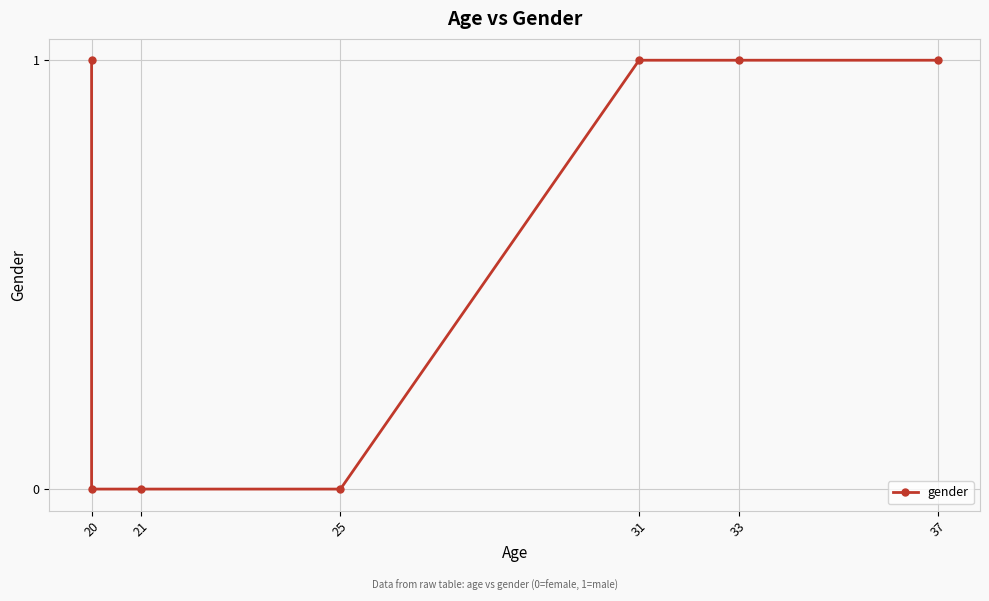

Reading right to left, transcribe all the data shown in this chart.

1	1	1	0	0	0	1